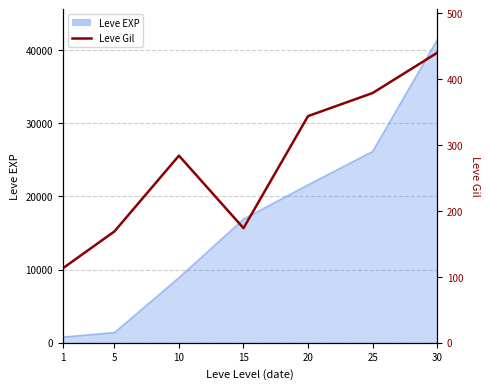

At which category does the data reach its first local valley?

15